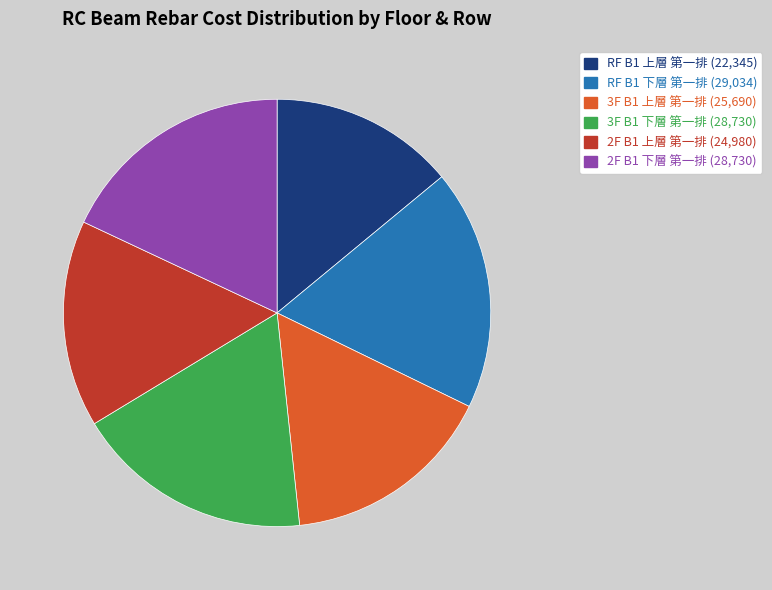

How many segments does this pie chart have?

6